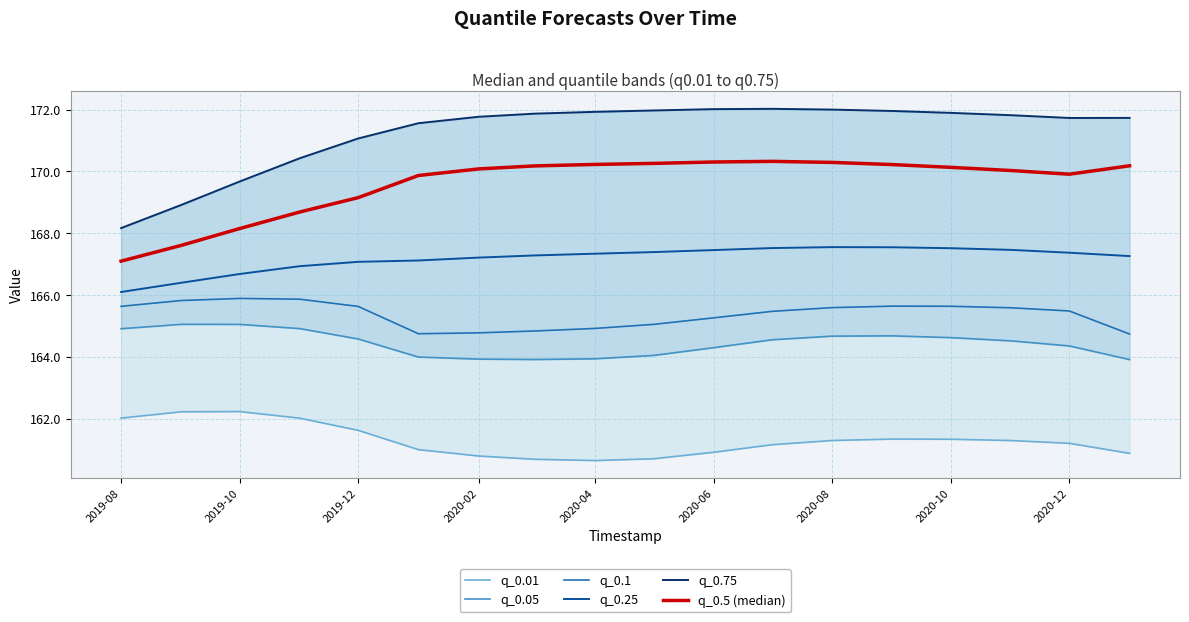

In q_0.5 (median), how many points are lower than both neighbors (excluding endpoints)?

1